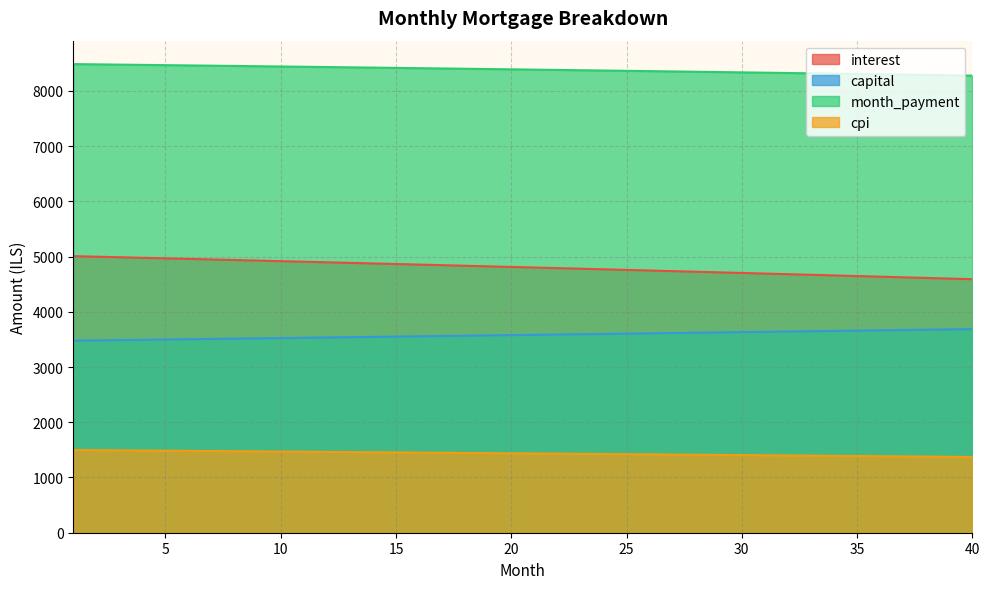

What is the sum of the cpi values at 17 and 29?

2856.8